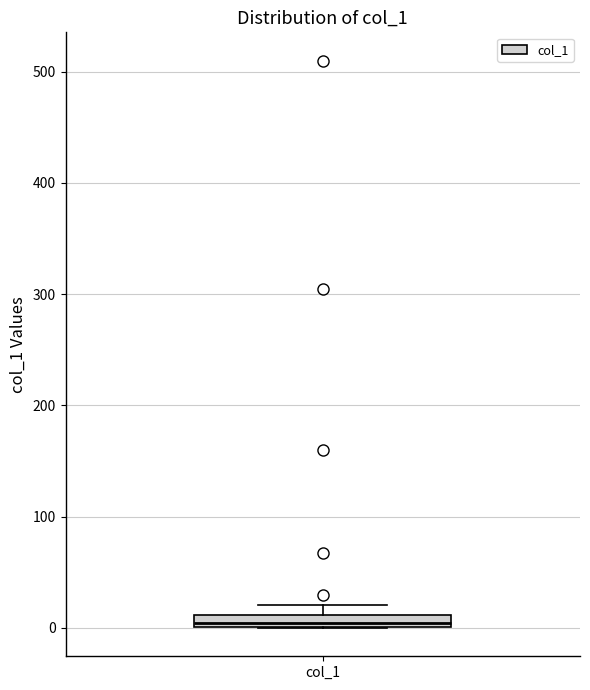

Where is the lower edge of the box for col_1 on the y-axis? The values are not printed on the chart, so give them approximately, as read against the axis.

0